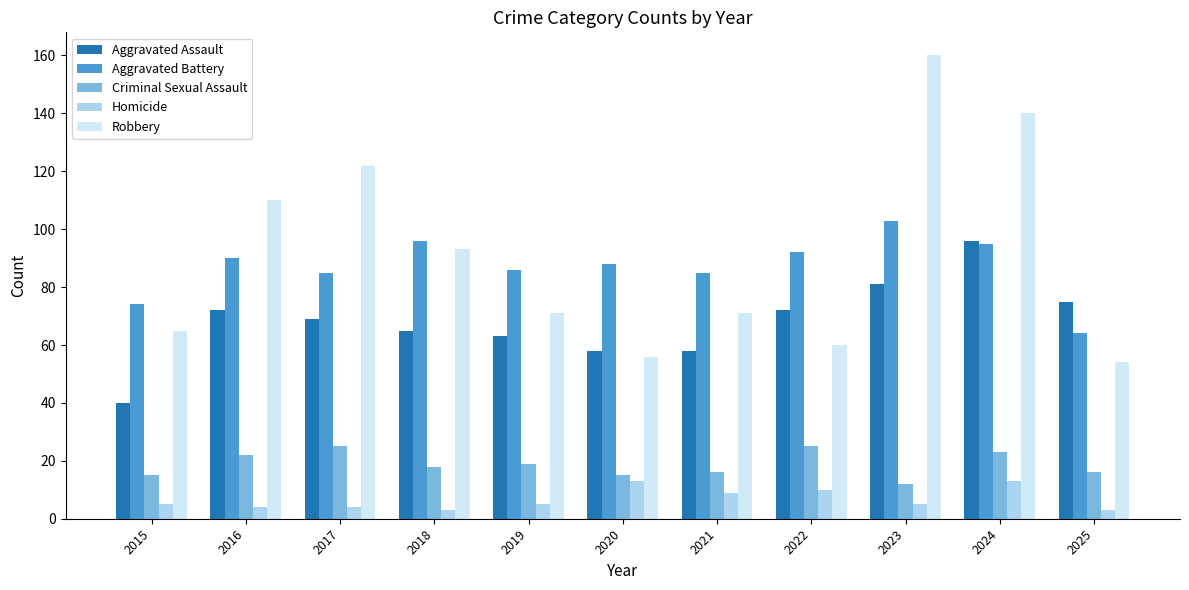

What is the spread (max minus min) of values at 2016?

106